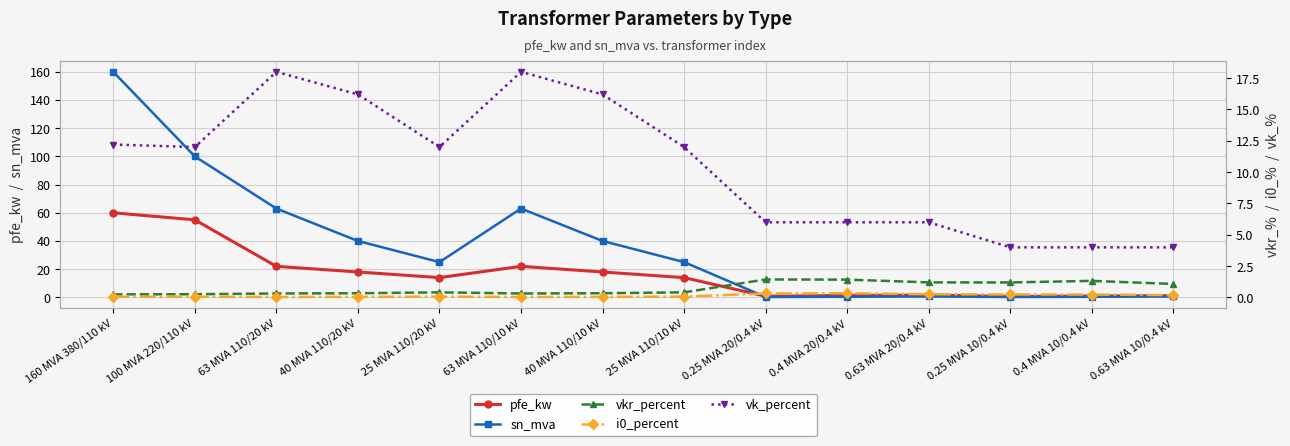

What is the difference between the maximum and minimum values in the i0_percent series?

0.3